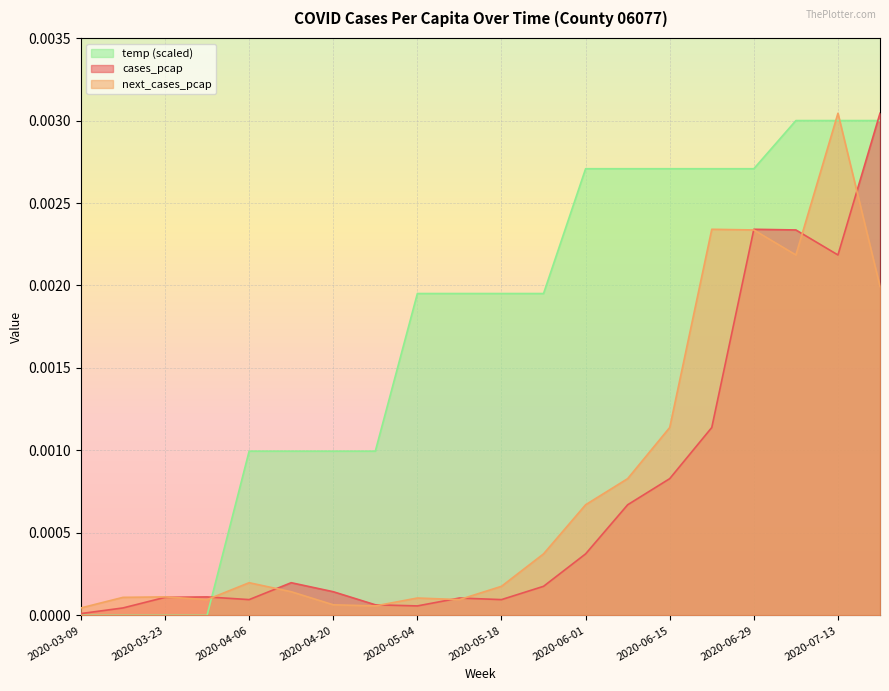

At which label does next_cases_pcap reach its peak?

2020-07-13